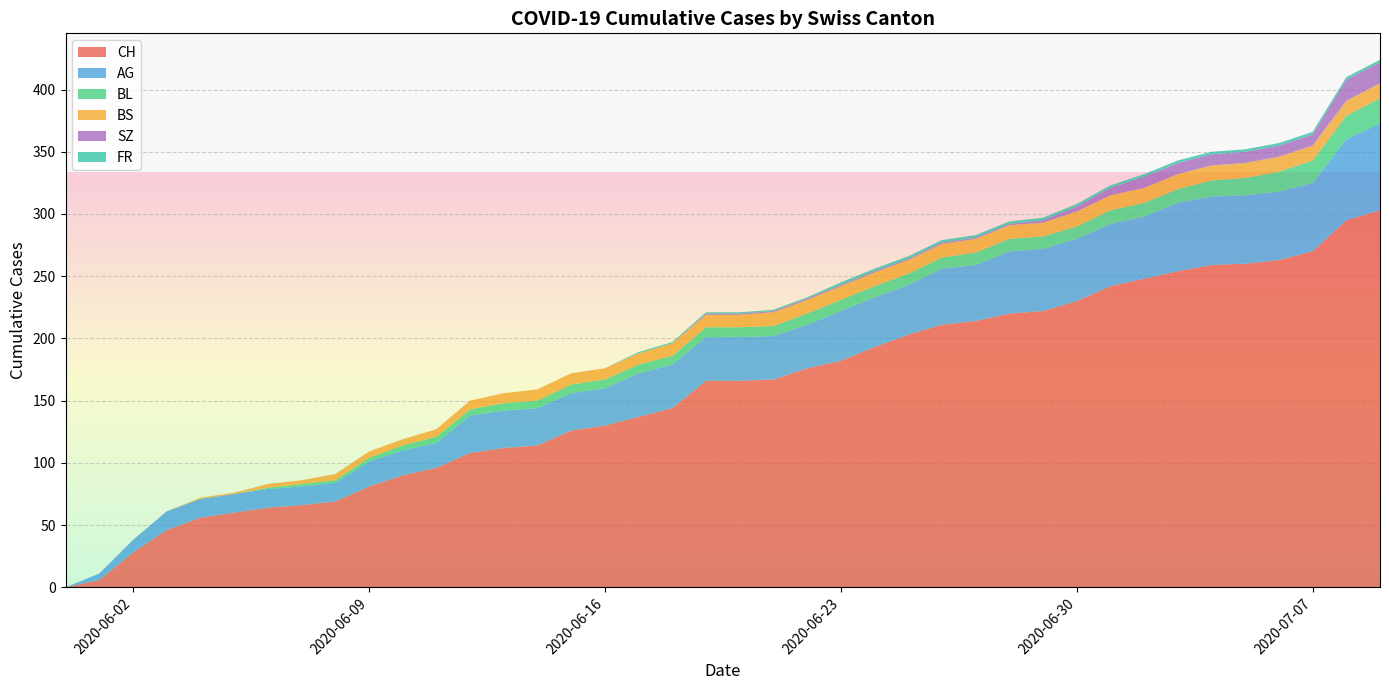

Reading left to right, what are all the values shown in this chart?

CH: 2020-05-31=0	2020-06-01=6	2020-06-02=28	2020-06-03=46	2020-06-04=56	2020-06-05=60	2020-06-06=64	2020-06-07=66	2020-06-08=69	2020-06-09=81	2020-06-10=90	2020-06-11=96	2020-06-12=108	2020-06-13=112	2020-06-14=114	2020-06-15=126	2020-06-16=130	2020-06-17=137	2020-06-18=144	2020-06-19=166	2020-06-20=166	2020-06-21=167	2020-06-22=176	2020-06-23=182	2020-06-24=193	2020-06-25=203	2020-06-26=211	2020-06-27=214	2020-06-28=220	2020-06-29=222	2020-06-30=230	2020-07-01=242	2020-07-02=248	2020-07-03=254	2020-07-04=259	2020-07-05=260	2020-07-06=263	2020-07-07=270	2020-07-08=295	2020-07-09=303
AG: 2020-05-31=0	2020-06-01=5	2020-06-02=10	2020-06-03=15	2020-06-04=15	2020-06-05=15	2020-06-06=15	2020-06-07=15	2020-06-08=15	2020-06-09=20	2020-06-10=20	2020-06-11=20	2020-06-12=30	2020-06-13=30	2020-06-14=30	2020-06-15=30	2020-06-16=30	2020-06-17=35	2020-06-18=35	2020-06-19=35	2020-06-20=35	2020-06-21=35	2020-06-22=35	2020-06-23=40	2020-06-24=40	2020-06-25=40	2020-06-26=45	2020-06-27=45	2020-06-28=50	2020-06-29=50	2020-06-30=50	2020-07-01=50	2020-07-02=50	2020-07-03=55	2020-07-04=55	2020-07-05=55	2020-07-06=55	2020-07-07=55	2020-07-08=65	2020-07-09=70
BL: 2020-05-31=0	2020-06-01=0	2020-06-02=0	2020-06-03=0	2020-06-04=0	2020-06-05=0	2020-06-06=1	2020-06-07=2	2020-06-08=2	2020-06-09=3	2020-06-10=4	2020-06-11=5	2020-06-12=5	2020-06-13=6	2020-06-14=6	2020-06-15=7	2020-06-16=7	2020-06-17=7	2020-06-18=7	2020-06-19=8	2020-06-20=8	2020-06-21=8	2020-06-22=9	2020-06-23=9	2020-06-24=9	2020-06-25=9	2020-06-26=9	2020-06-27=10	2020-06-28=10	2020-06-29=10	2020-06-30=10	2020-07-01=11	2020-07-02=11	2020-07-03=11	2020-07-04=13	2020-07-05=14	2020-07-06=16	2020-07-07=18	2020-07-08=19	2020-07-09=20
BS: 2020-05-31=0	2020-06-01=0	2020-06-02=0	2020-06-03=0	2020-06-04=1	2020-06-05=1	2020-06-06=3	2020-06-07=3	2020-06-08=5	2020-06-09=5	2020-06-10=5	2020-06-11=6	2020-06-12=7	2020-06-13=8	2020-06-14=9	2020-06-15=9	2020-06-16=9	2020-06-17=9	2020-06-18=10	2020-06-19=10	2020-06-20=10	2020-06-21=11	2020-06-22=11	2020-06-23=11	2020-06-24=11	2020-06-25=11	2020-06-26=11	2020-06-27=11	2020-06-28=11	2020-06-29=11	2020-06-30=12	2020-07-01=12	2020-07-02=12	2020-07-03=12	2020-07-04=12	2020-07-05=12	2020-07-06=12	2020-07-07=12	2020-07-08=12	2020-07-09=12
SZ: 2020-05-31=0	2020-06-01=0	2020-06-02=0	2020-06-03=0	2020-06-04=0	2020-06-05=0	2020-06-06=0	2020-06-07=0	2020-06-08=0	2020-06-09=0	2020-06-10=0	2020-06-11=0	2020-06-12=0	2020-06-13=0	2020-06-14=0	2020-06-15=0	2020-06-16=0	2020-06-17=0	2020-06-18=0	2020-06-19=1	2020-06-20=1	2020-06-21=1	2020-06-22=1	2020-06-23=1	2020-06-24=1	2020-06-25=1	2020-06-26=1	2020-06-27=1	2020-06-28=1	2020-06-29=2	2020-06-30=4	2020-07-01=6	2020-07-02=9	2020-07-03=9	2020-07-04=9	2020-07-05=9	2020-07-06=9	2020-07-07=9	2020-07-08=17	2020-07-09=17
FR: 2020-05-31=0	2020-06-01=0	2020-06-02=0	2020-06-03=0	2020-06-04=0	2020-06-05=0	2020-06-06=0	2020-06-07=0	2020-06-08=0	2020-06-09=0	2020-06-10=0	2020-06-11=0	2020-06-12=0	2020-06-13=0	2020-06-14=0	2020-06-15=0	2020-06-16=0	2020-06-17=1	2020-06-18=1	2020-06-19=1	2020-06-20=1	2020-06-21=1	2020-06-22=1	2020-06-23=2	2020-06-24=2	2020-06-25=2	2020-06-26=2	2020-06-27=2	2020-06-28=2	2020-06-29=2	2020-06-30=2	2020-07-01=2	2020-07-02=2	2020-07-03=2	2020-07-04=2	2020-07-05=2	2020-07-06=2	2020-07-07=2	2020-07-08=2	2020-07-09=2